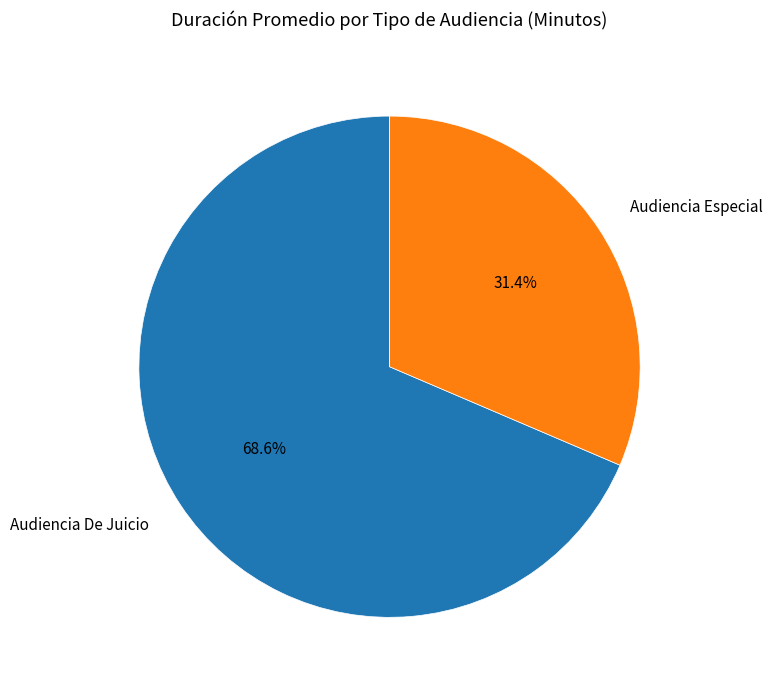

How many slices are in this pie chart?

2